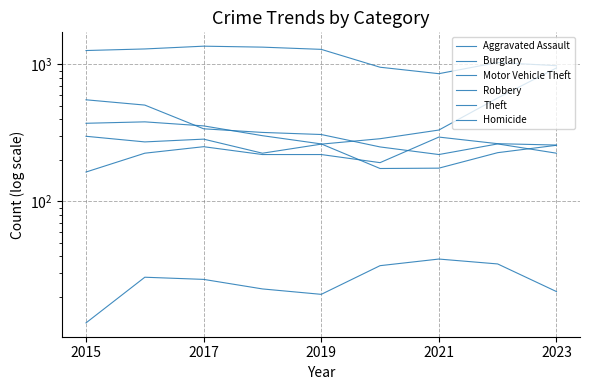

Rank the series at 2021 from lowest to highest value.

Homicide, Aggravated Assault, Motor Vehicle Theft, Robbery, Burglary, Theft